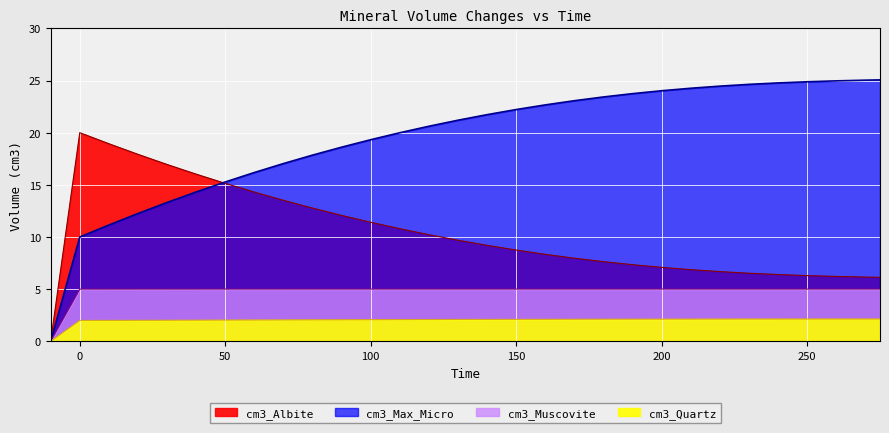

Which series has the largest range (max minus min)?

cm3_Max_Micro